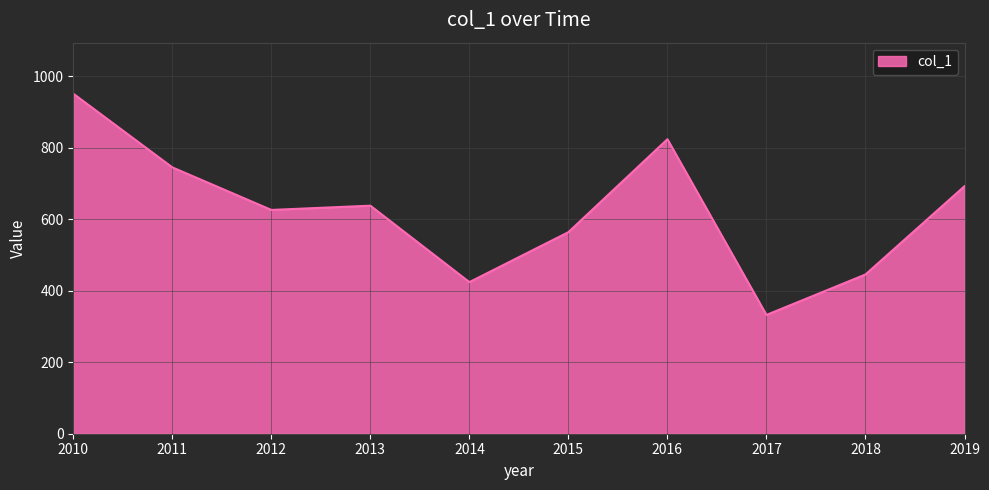

How many categories are shown in the chart?

10